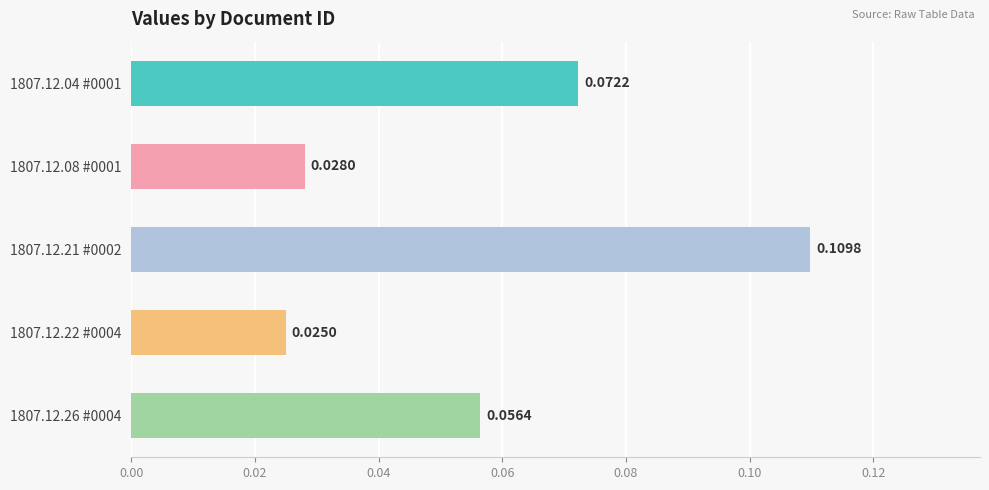

List the labels in order of value, largest first.

1807.12.21 #0002, 1807.12.04 #0001, 1807.12.26 #0004, 1807.12.08 #0001, 1807.12.22 #0004